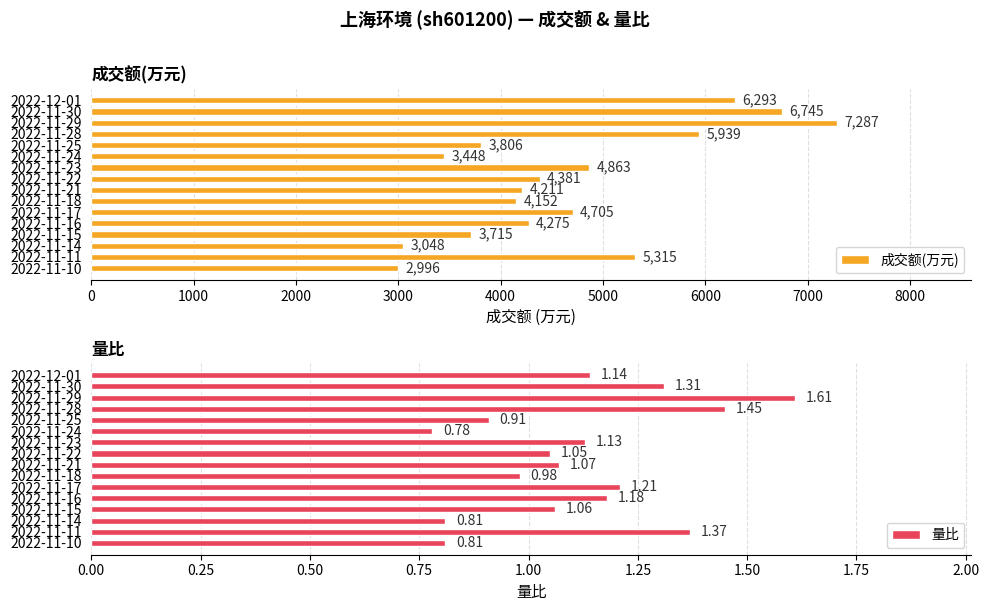

Reading left to right, list all the values displayed in this chart.

成交额(万元): 6293.0	6745.0	7287.0	5939.0	3806.0	3448.0	4863.0	4381.0	4211.0	4152.0	4705.0	4275.0	3715.0	3048.0	5315.0	2996.0
量比: 1.1	1.3	1.6	1.4	0.9	0.8	1.1	1.1	1.1	1.0	1.2	1.2	1.1	0.8	1.4	0.8